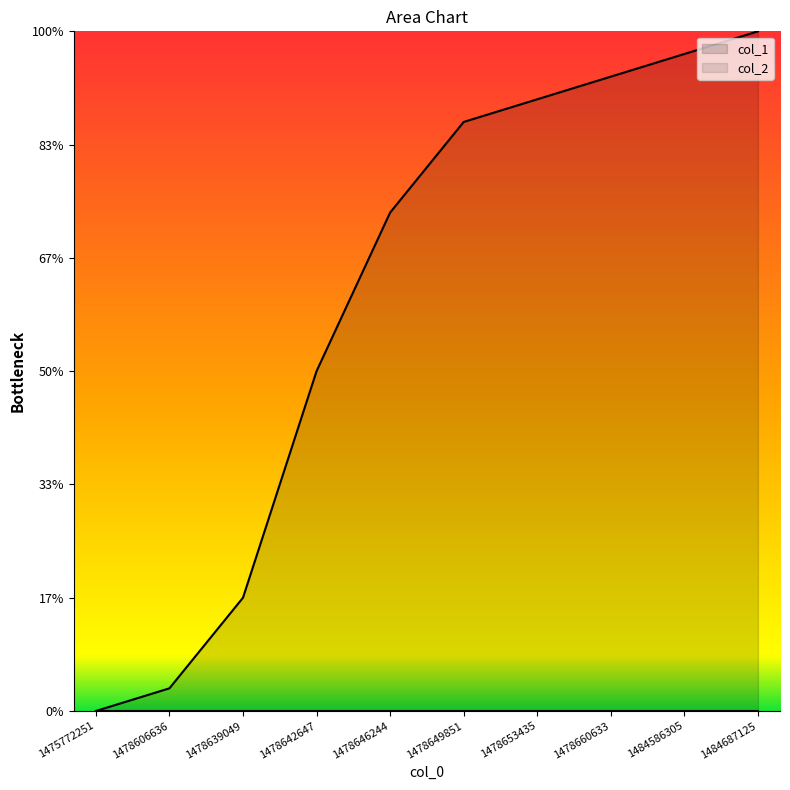

What is the difference between the maximum and minimum values?

30